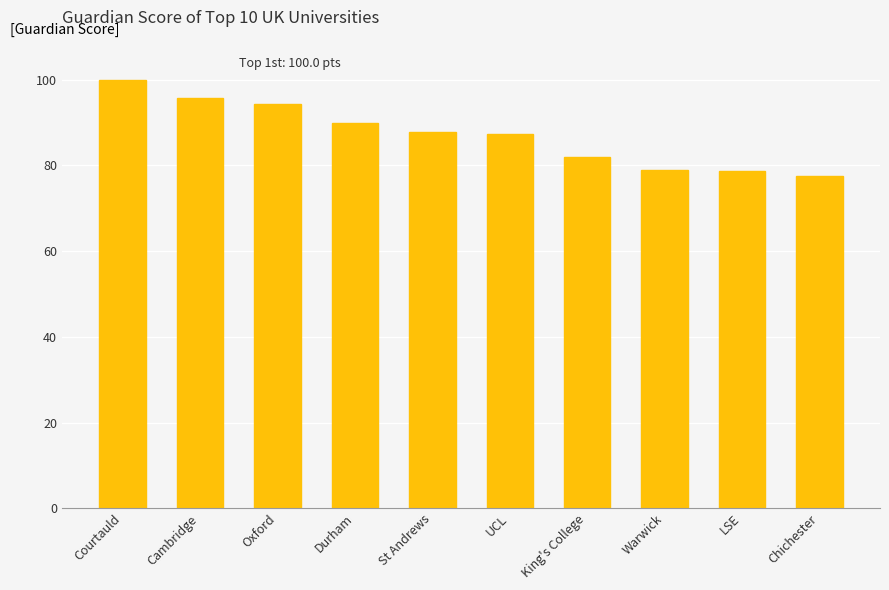

The chart shows a value of 77.5 at Chichester. True or false?

True